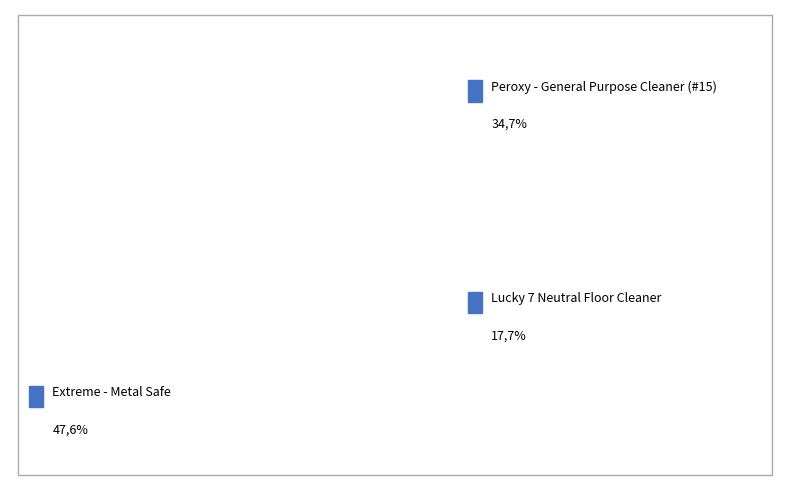

To the nearest percent, what is the difference between the Extreme - Metal Safe and Lucky 7 Neutral Floor Cleaner slice percentages?

30%